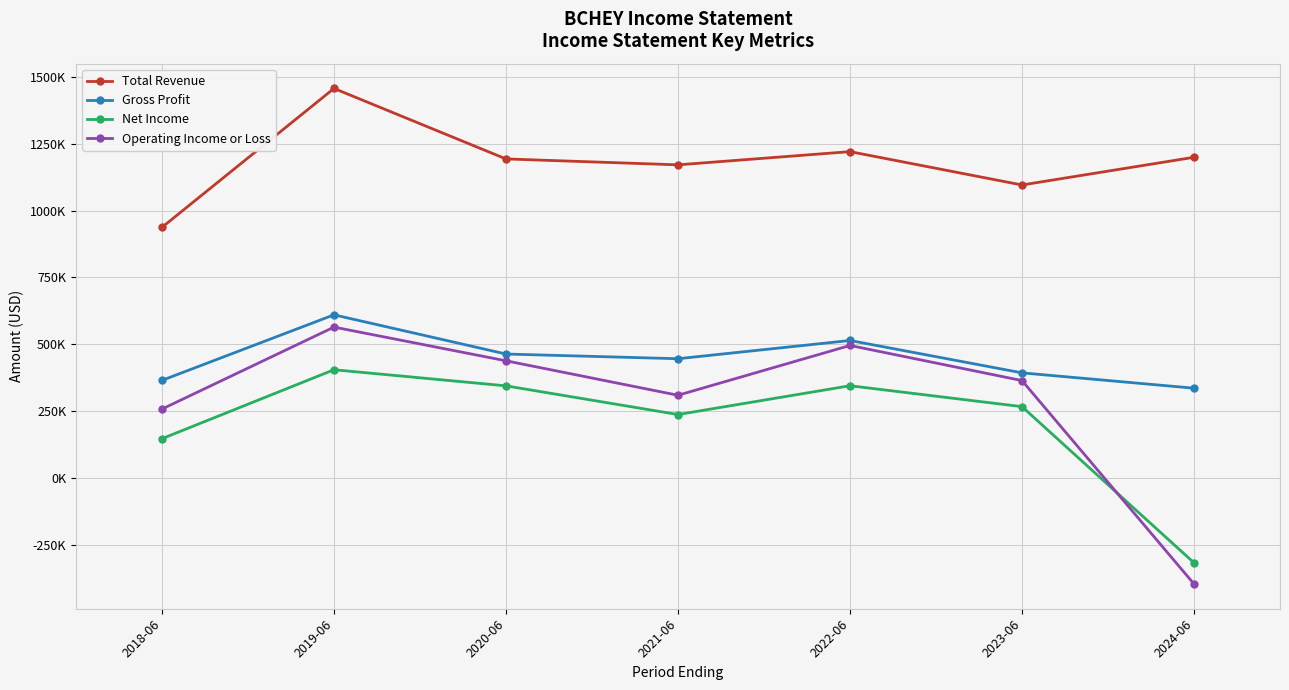

Where is the first local minimum for Net Income?

2021-06